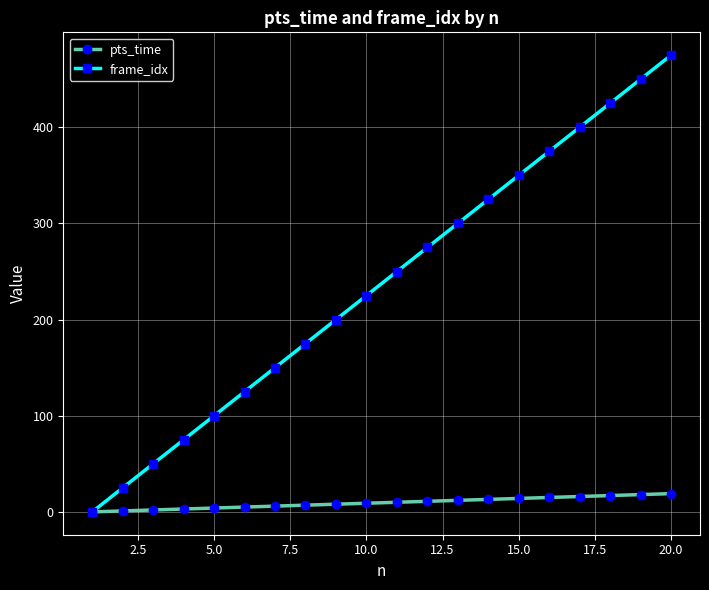

At how many categories does at least one series exceed 405?

3